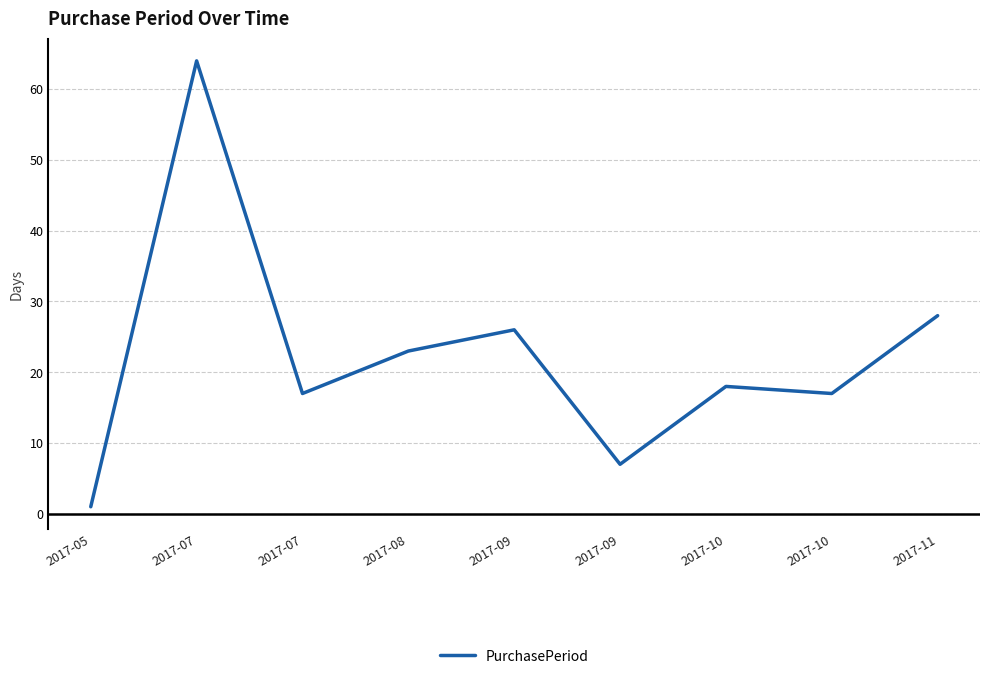

How many lines are shown in the chart?

1